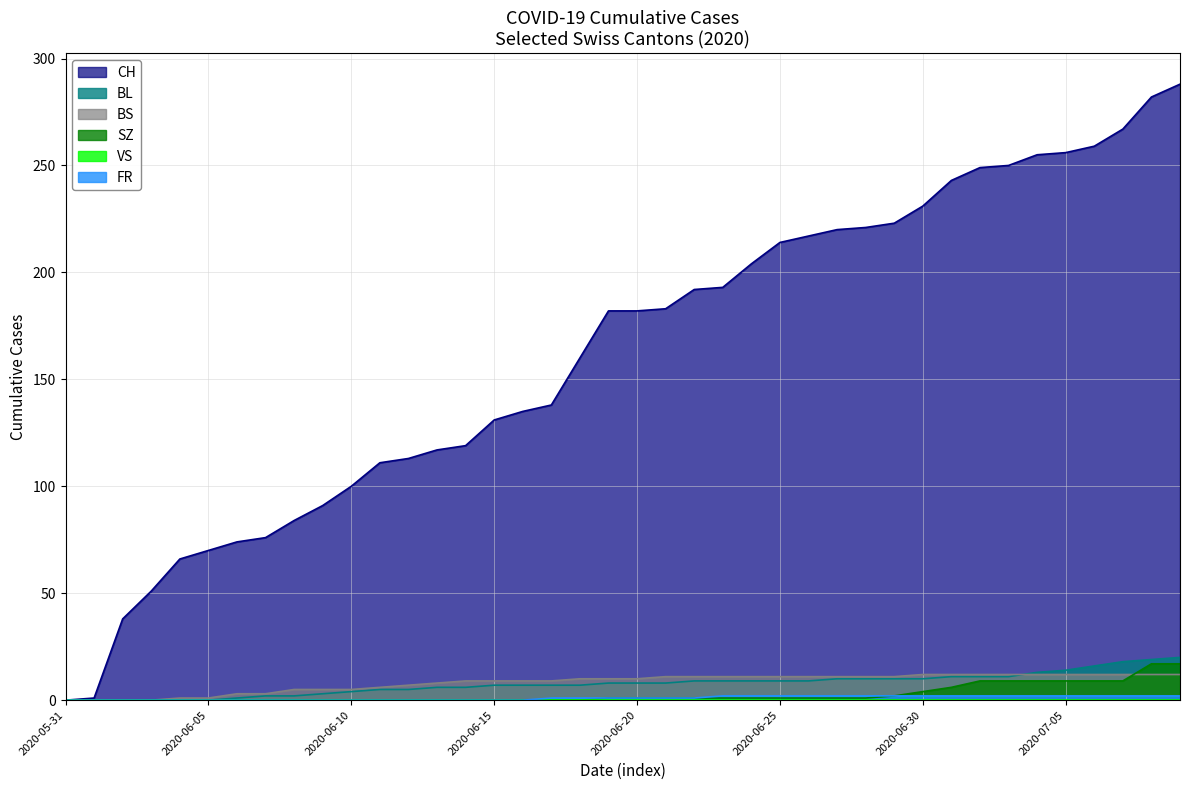

How many lines are shown in the chart?

6